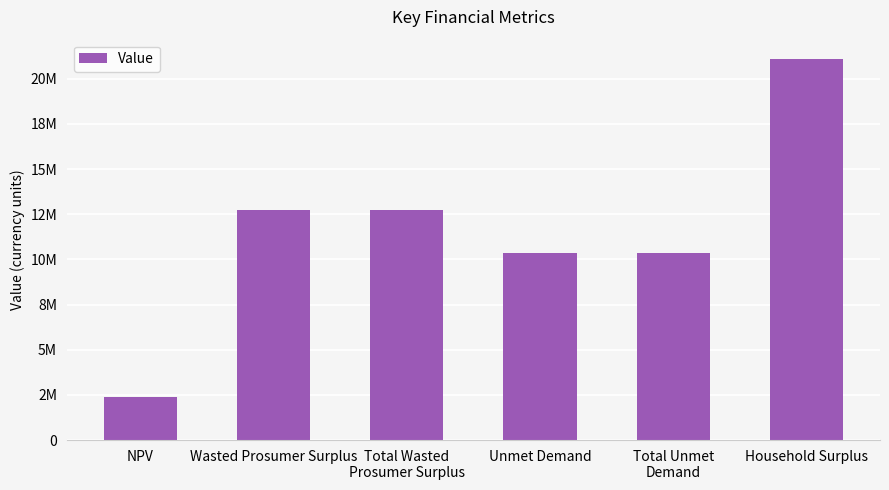

Between Total Wasted
Prosumer Surplus and Total Unmet
Demand, which is larger?

Total Wasted
Prosumer Surplus